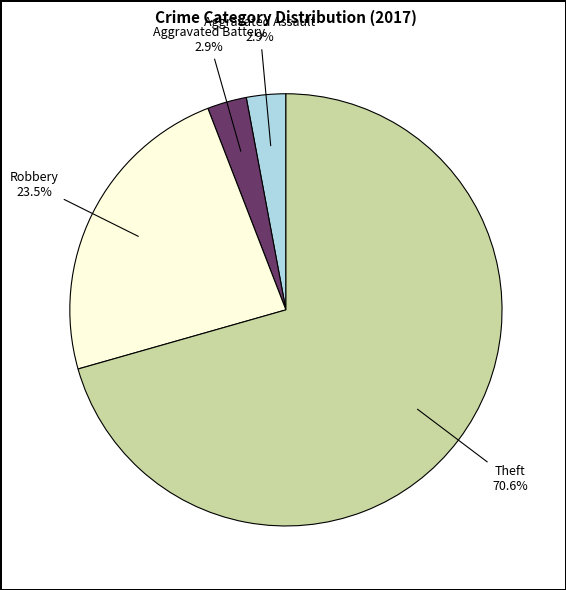

Does any single category account for the majority?

Yes